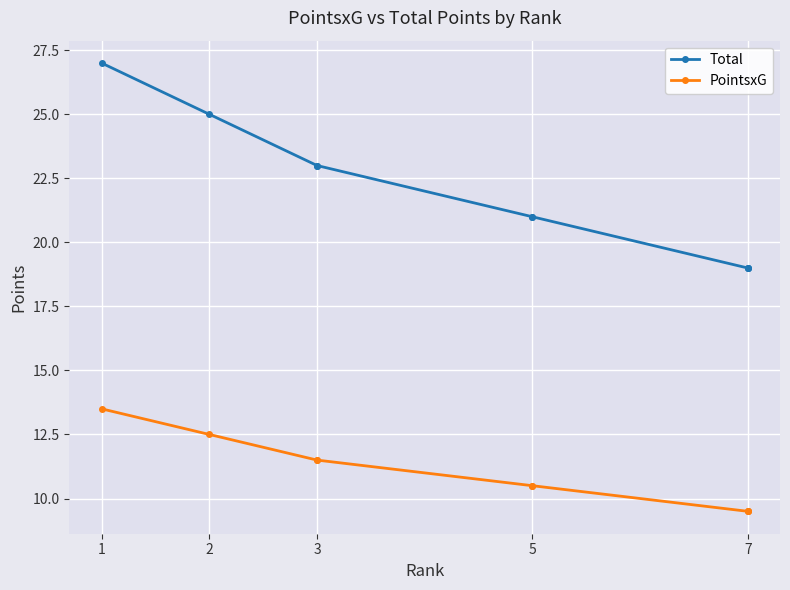

Is it true that PointsxG equals 3.1 at 5?

False